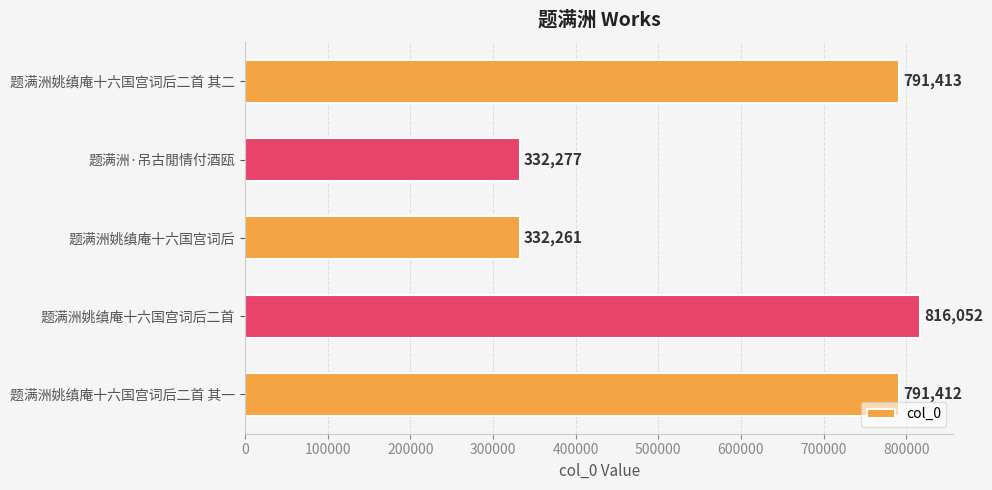

Reading top to bottom, what are all the values shown in this chart?

791413	332277	332261	816052	791412